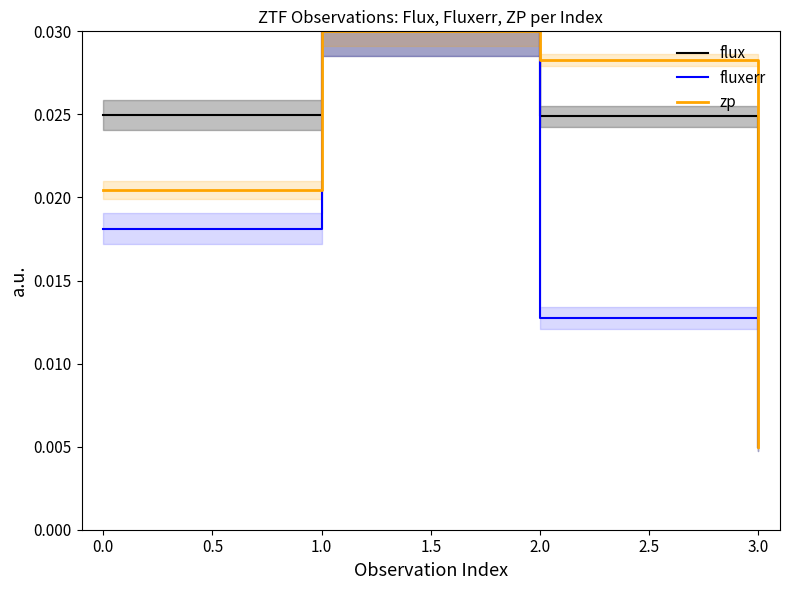

Is the value of flux at 3.0 greater than the value of fluxerr at 2.0?

No